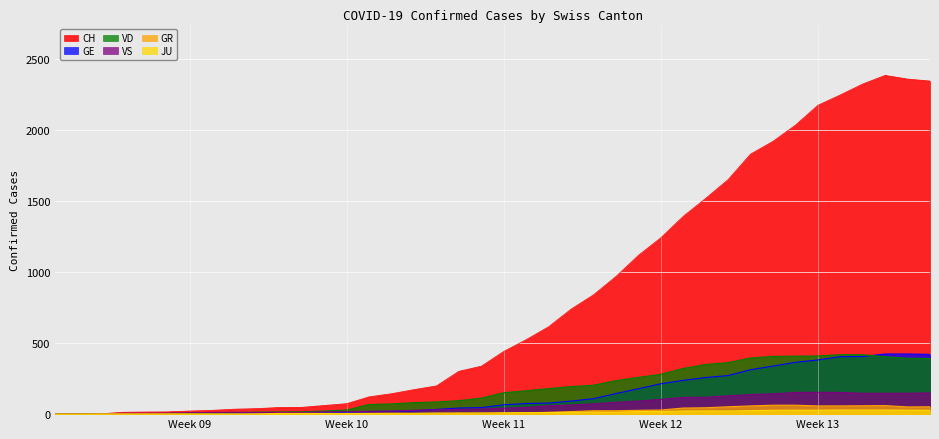

Which series has the widest spread of values?

CH